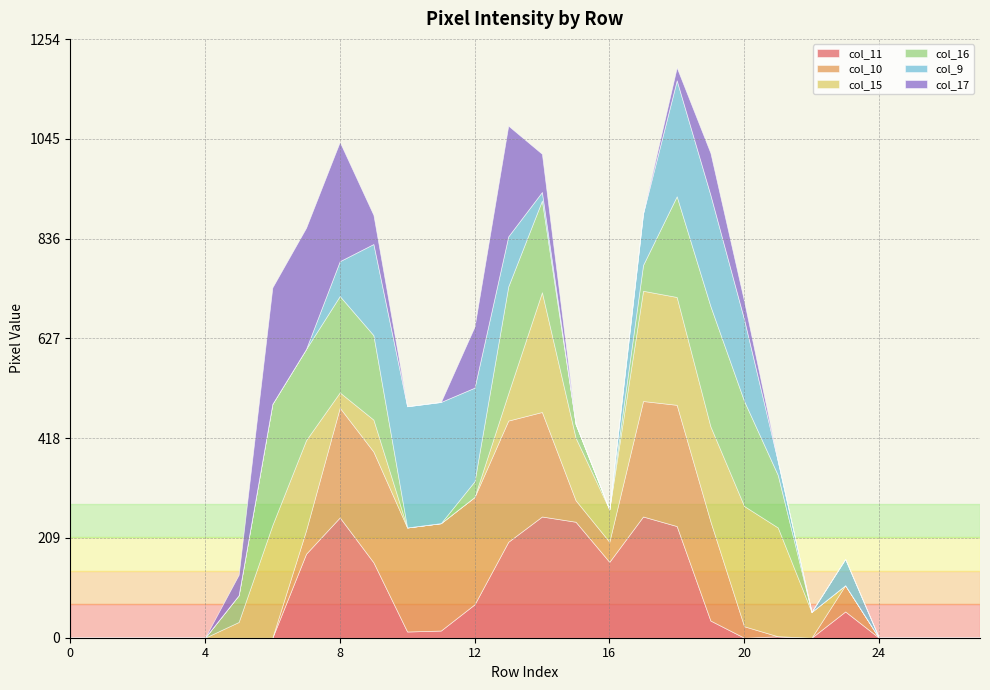

Which series ends up on top after the final intersection of col_9 and col_16?

col_16